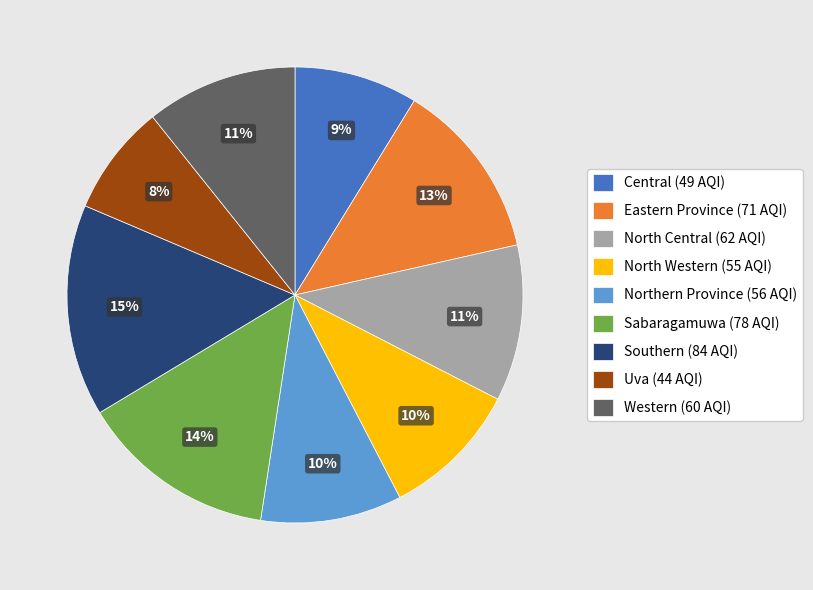

How many segments does this pie chart have?

9